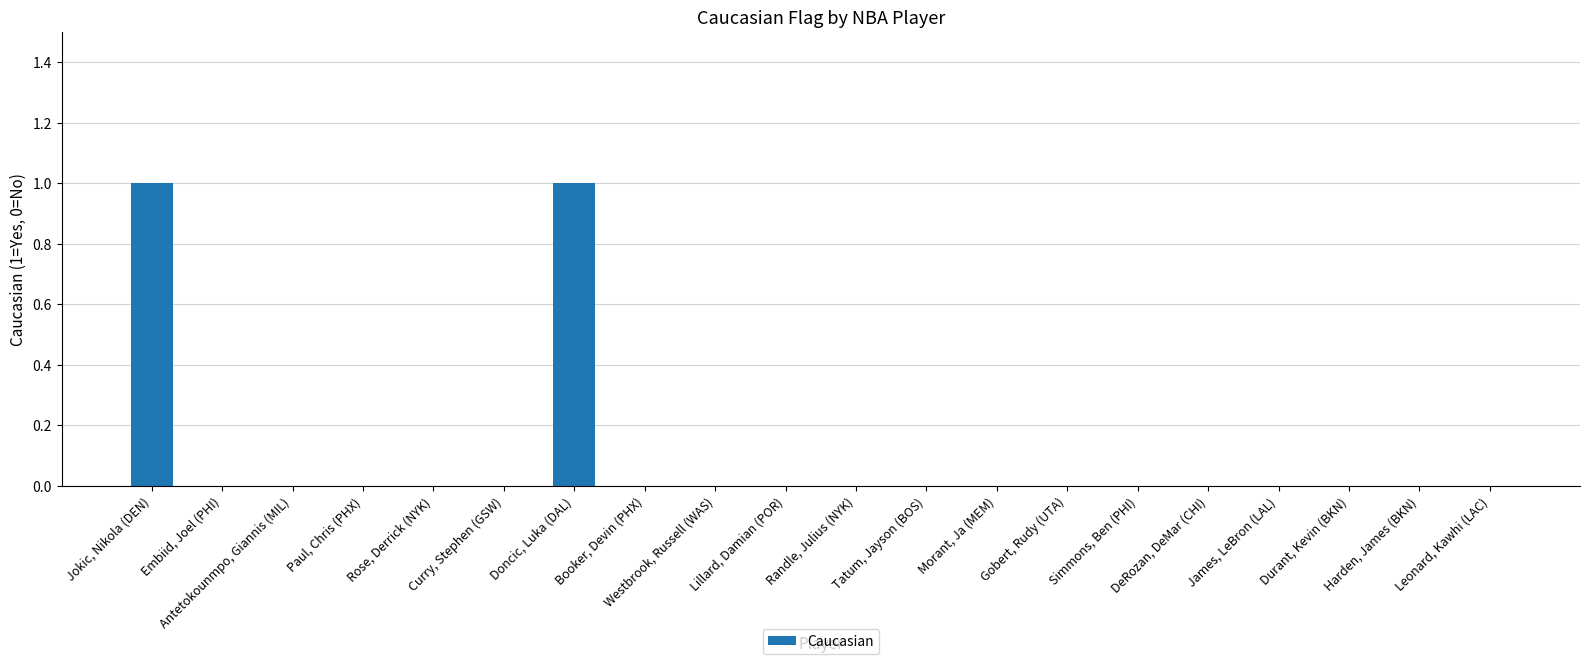

True or false: the data shows 0 at Harden, James (BKN).

True